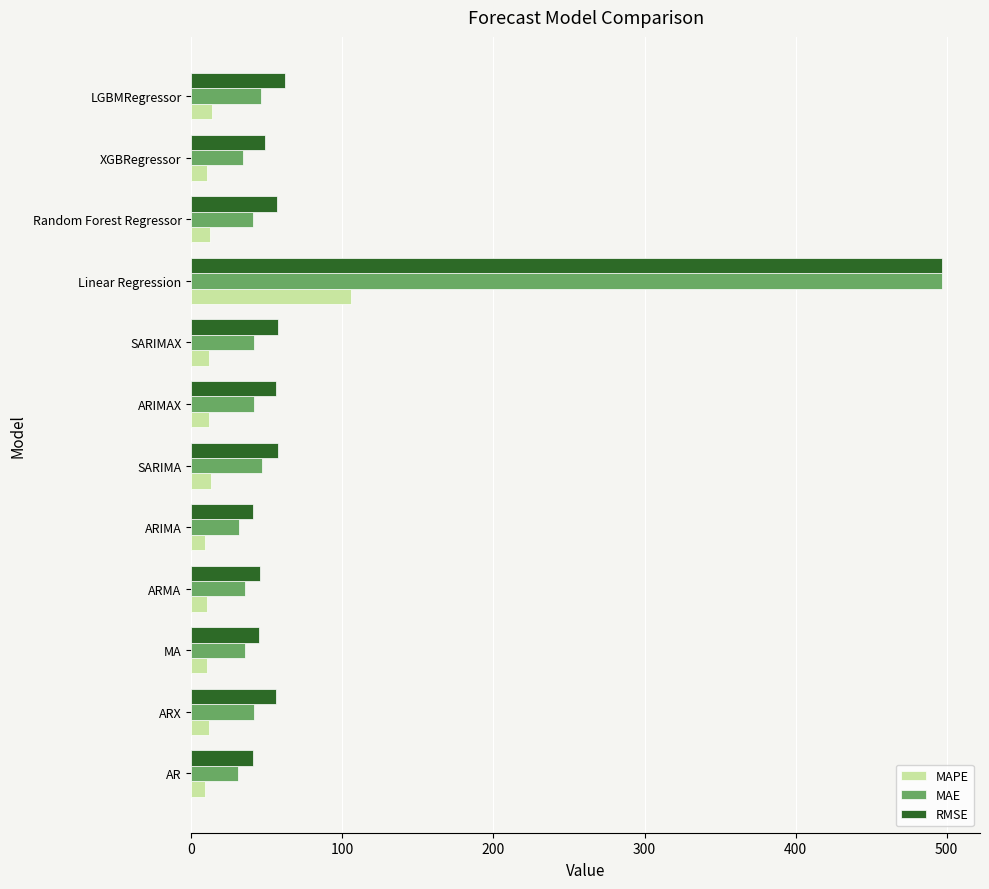

What is the difference between the second highest and minimum values in the RMSE series?

21.3